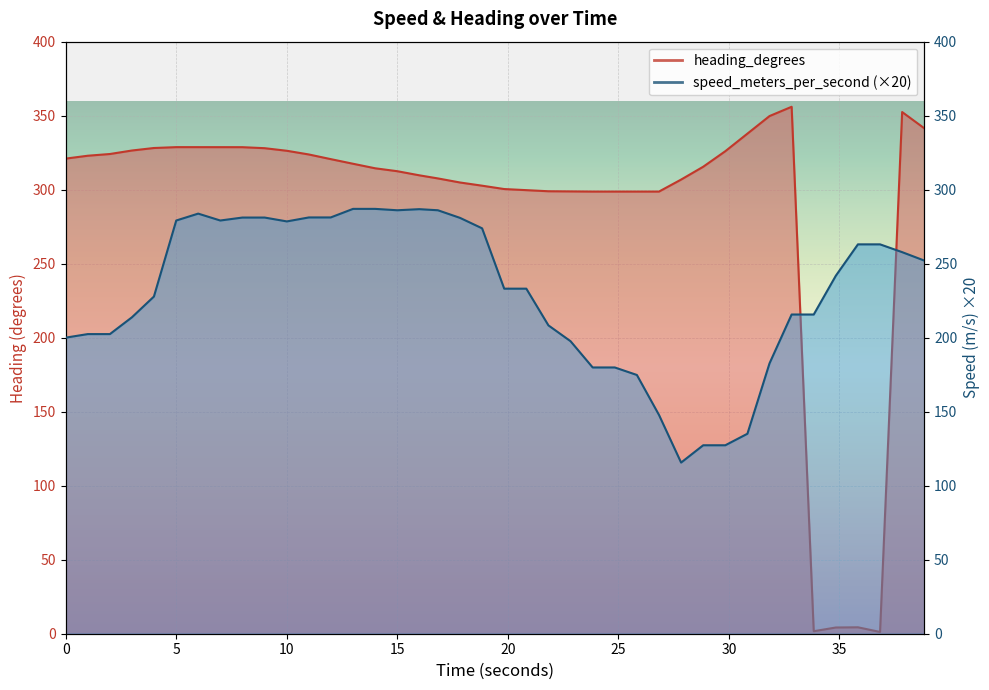

Reading left to right, list all the values displayed in this chart.

speed_meters_per_second: 200.0	202.4	202.4	213.8	227.8	279.2	283.8	279.2	281.2	281.2	278.6	281.2	281.2	287.0	287.0	286.1	286.8	286.1	281.0	273.9	233.1	233.1	208.3	197.6	179.9	179.9	174.8	147.8	115.6	127.3	127.3	135.1	182.7	215.7	215.7	241.9	263.1	263.1	257.8	252.1
heading_degrees: 321.0	322.9	324.1	326.5	328.2	328.7	328.7	328.7	328.7	328.0	326.3	323.8	320.6	317.5	314.5	312.5	309.7	307.6	304.9	302.7	300.4	299.7	298.9	298.8	298.7	298.7	298.7	298.7	306.8	315.5	326.0	337.9	349.7	356.0	1.7	4.2	4.3	1.2	352.5	341.5